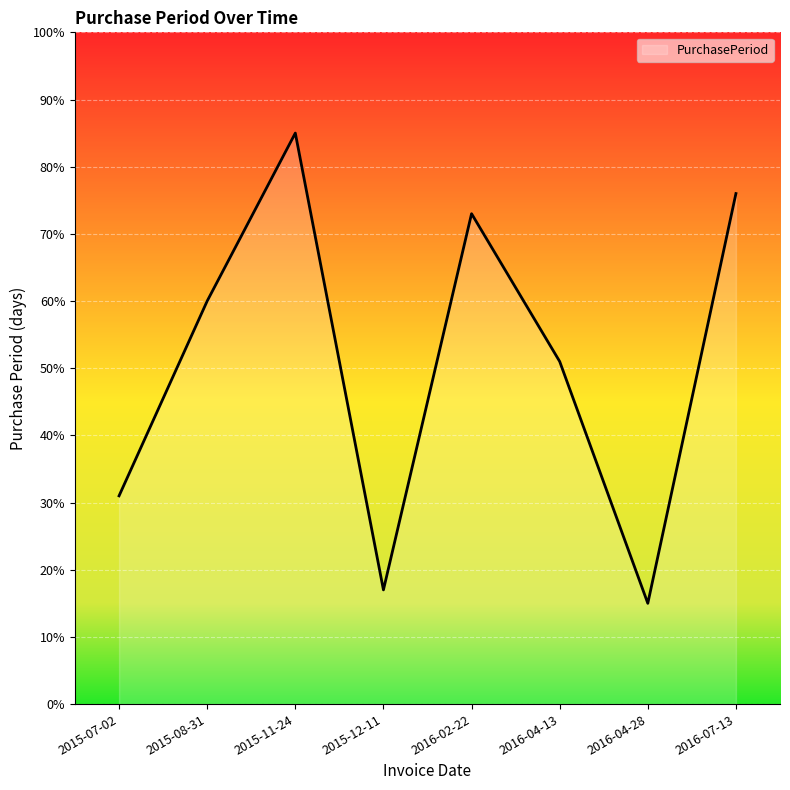

What is the change in value from 2015-11-24 to 2016-02-22?

-12.0